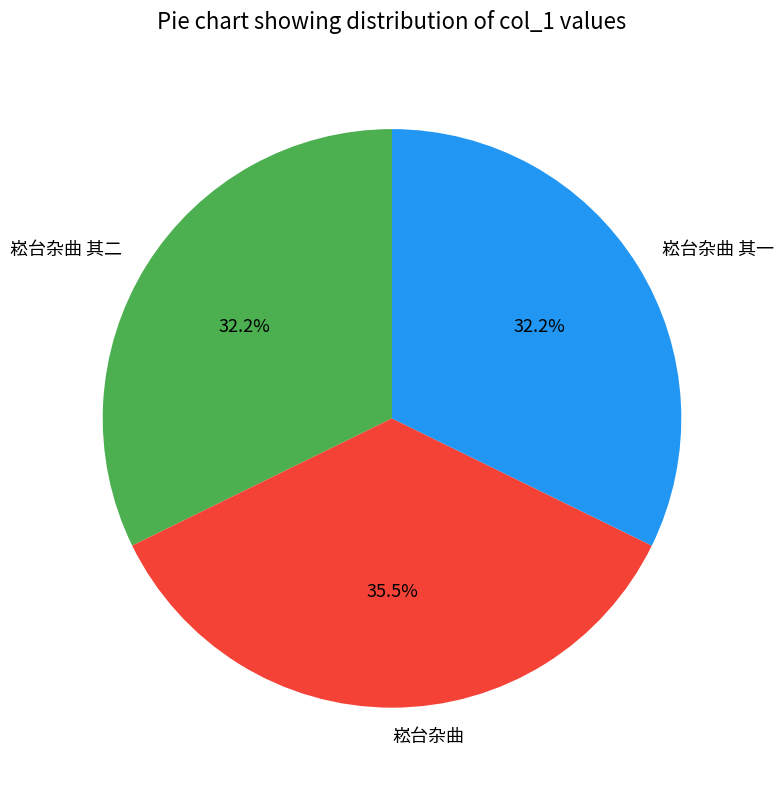

How many slices are in this pie chart?

3